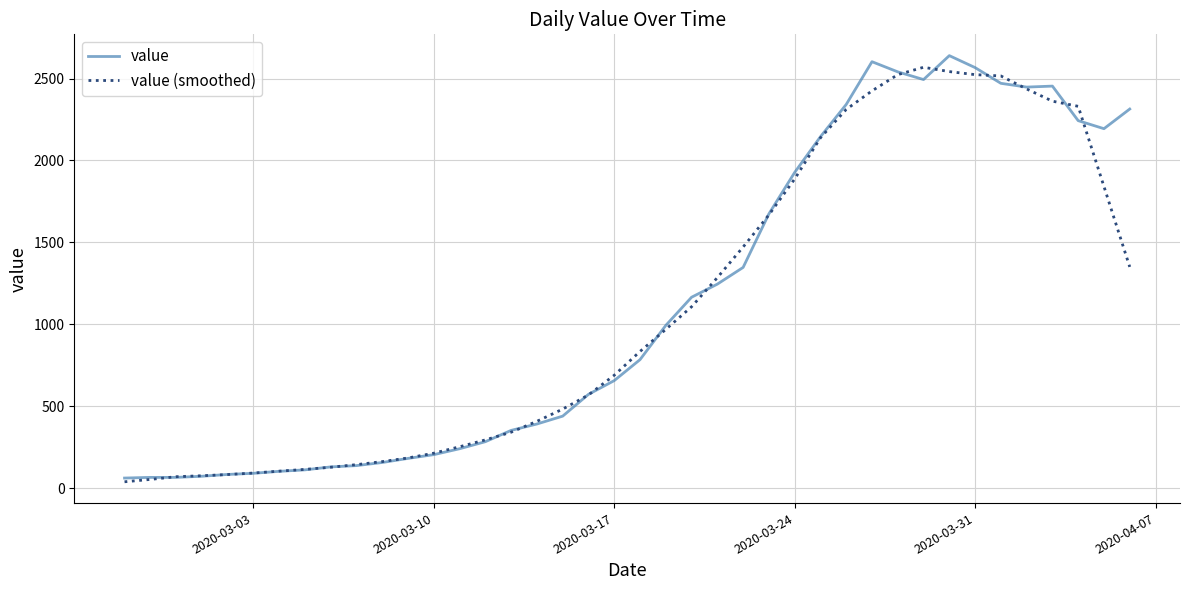

How many lines are shown in the chart?

2